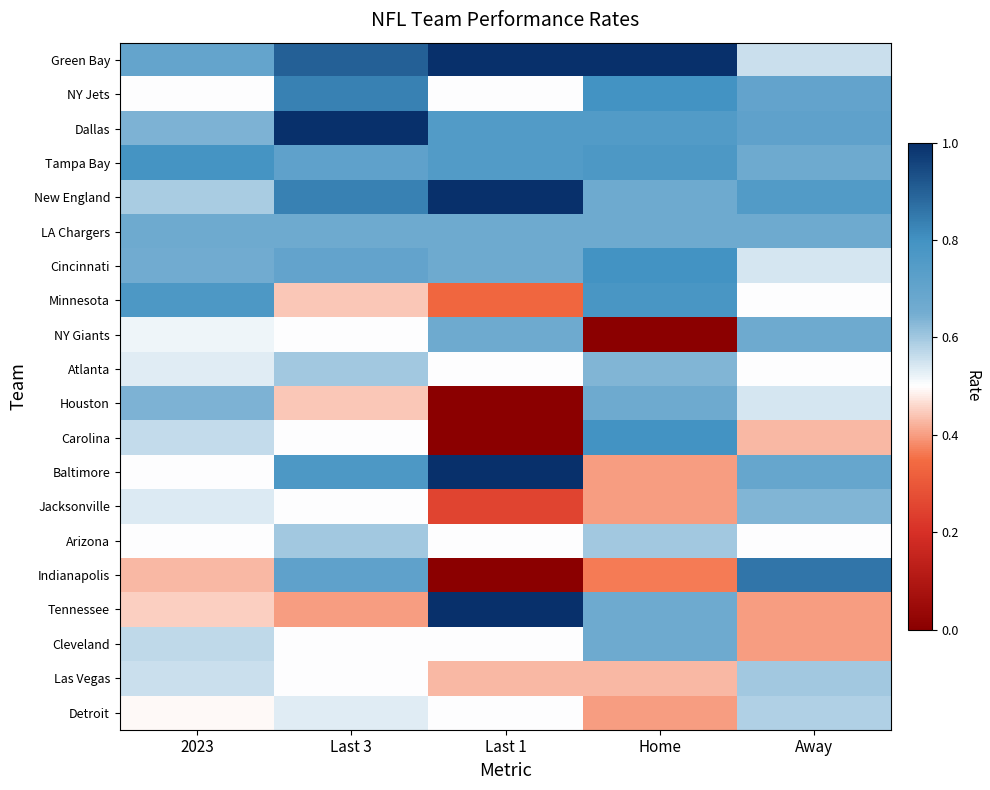

Between 2023 and Home, which series saw the biggest shift?

NY Giants